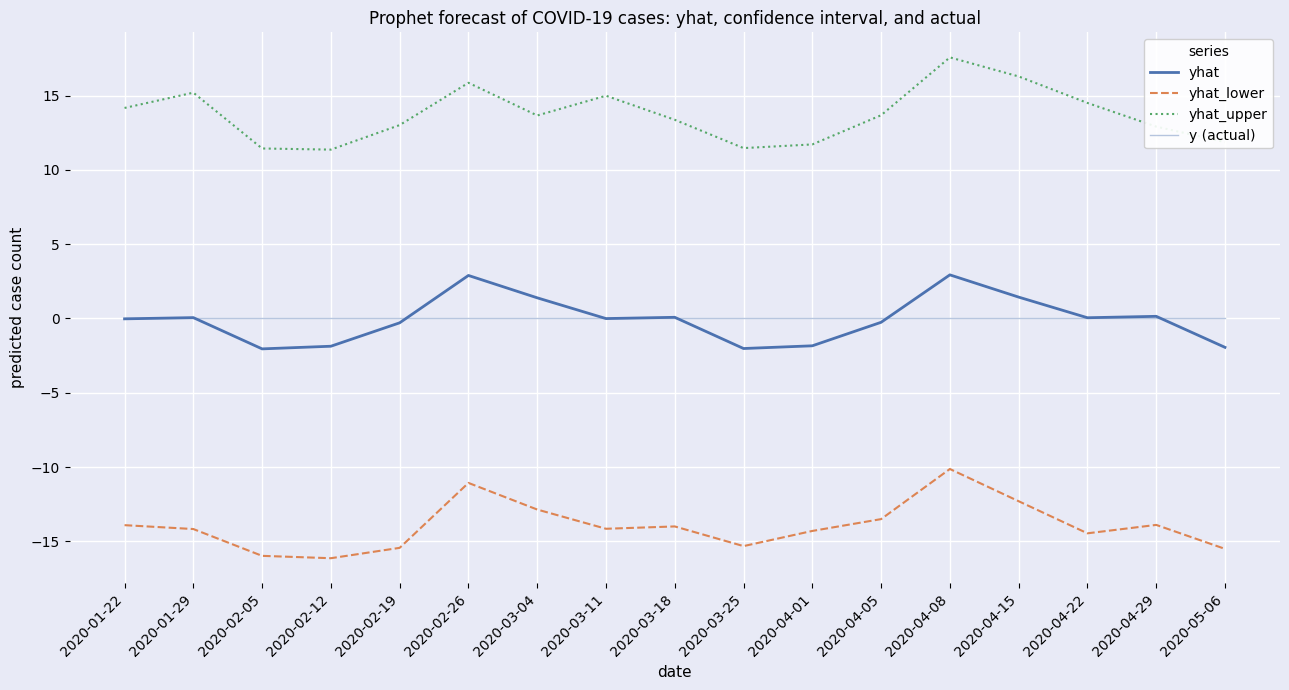

How many interior local peaks does the yhat series have?

5